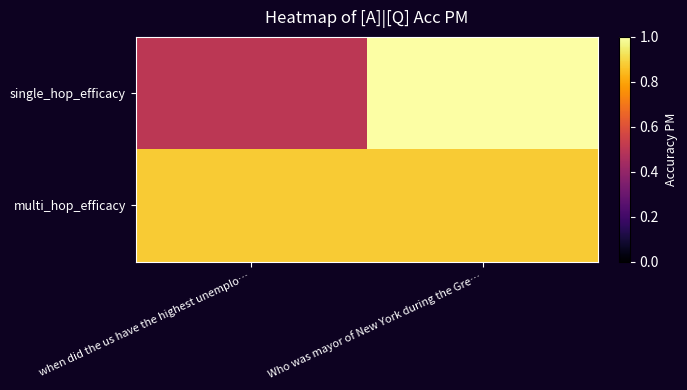

Reading right to left, transcribe all the data shown in this chart.

single_hop_efficacy: Who was mayor of New York during the Gre…=1.0	when did the us have the highest unemplo…=0.5
multi_hop_efficacy: Who was mayor of New York during the Gre…=0.9	when did the us have the highest unemplo…=0.9